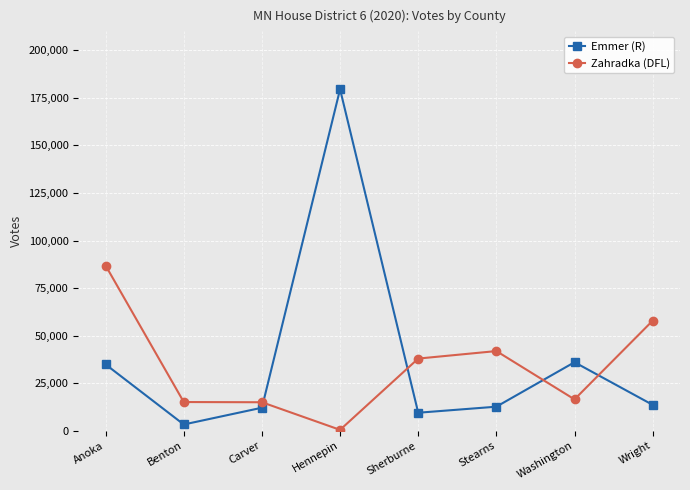

List the series in order of their peak value, highest first.

Emmer (R), Zahradka (DFL)